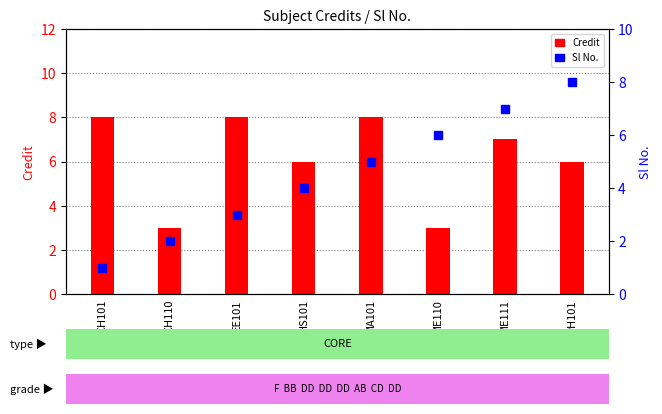

What is the difference between the maximum and minimum values in the Credit series?

5